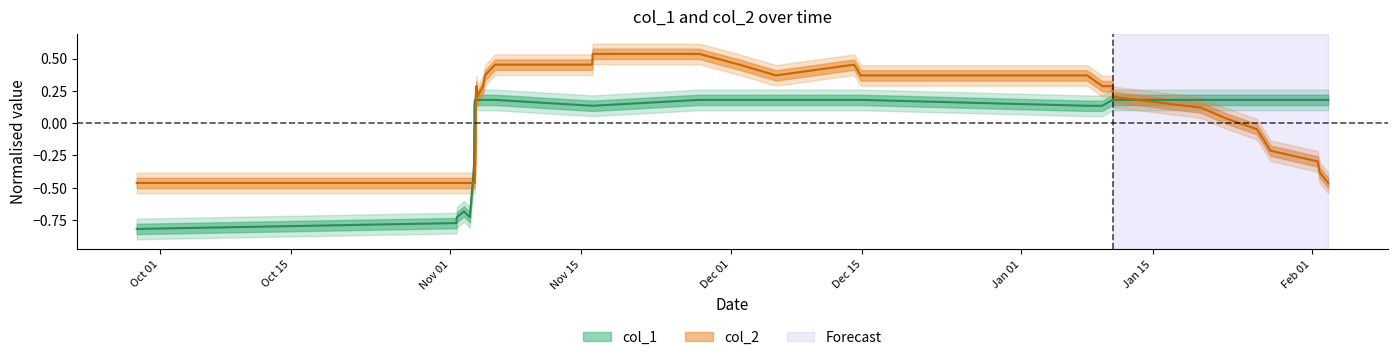

True or false: col_1 line has a value of 0.1 at 27.

False